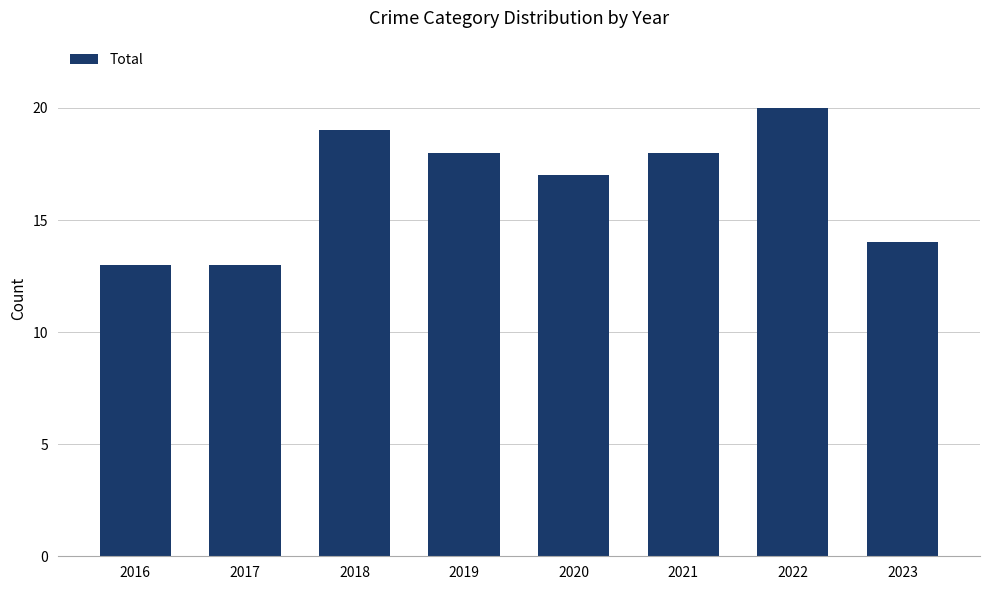

What is the sum of all values?

132